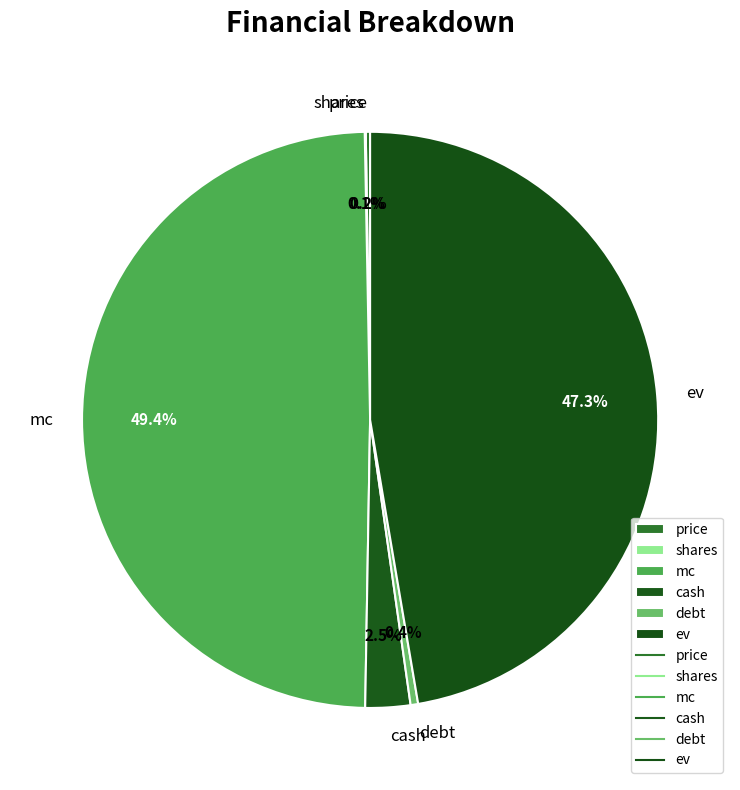

Which slice is the largest?

mc